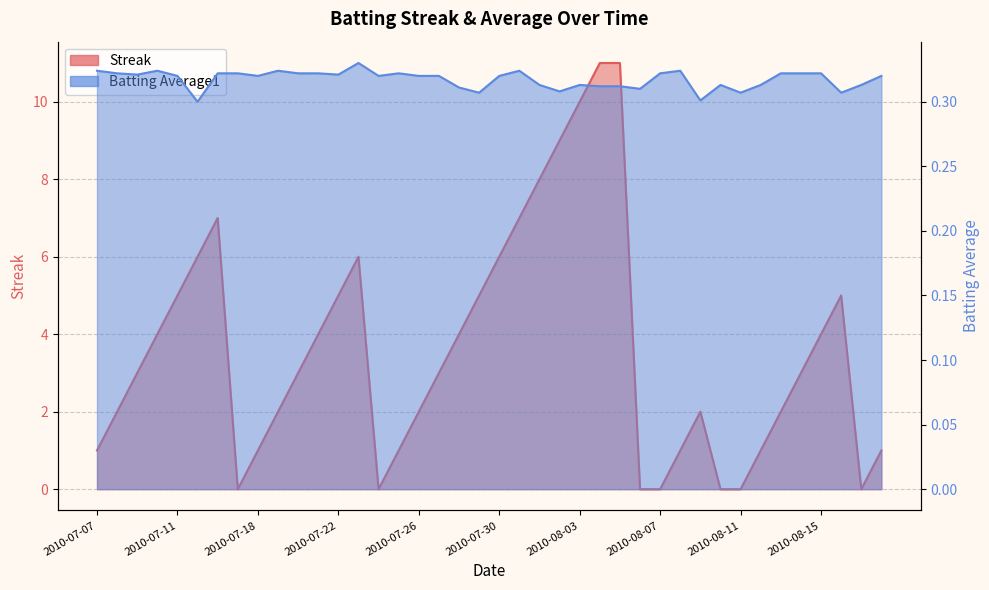

True or false: Streak has more than 2 interior local peaks.

True